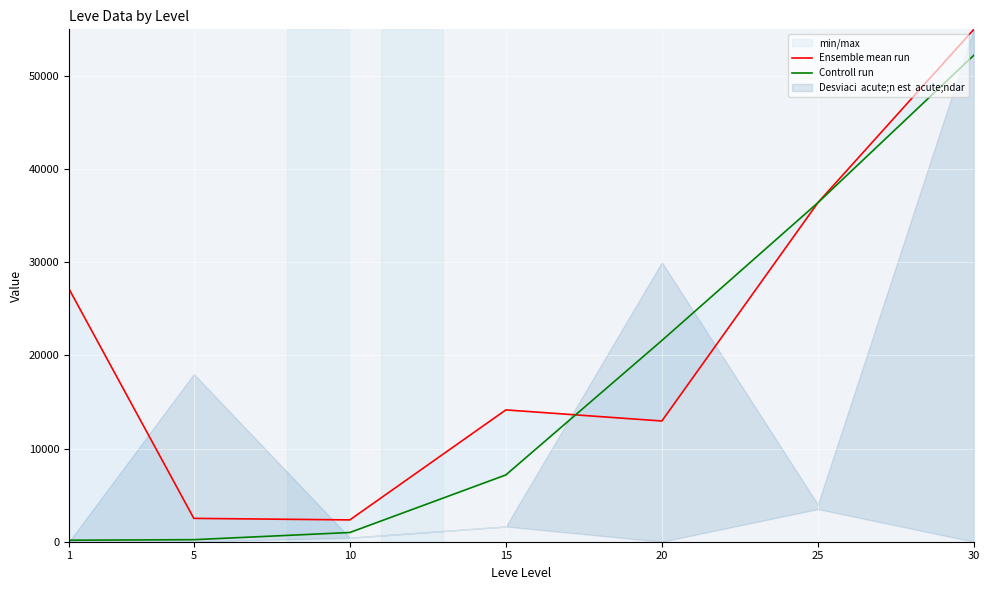

Is this an area chart (filled region under the line)?

No